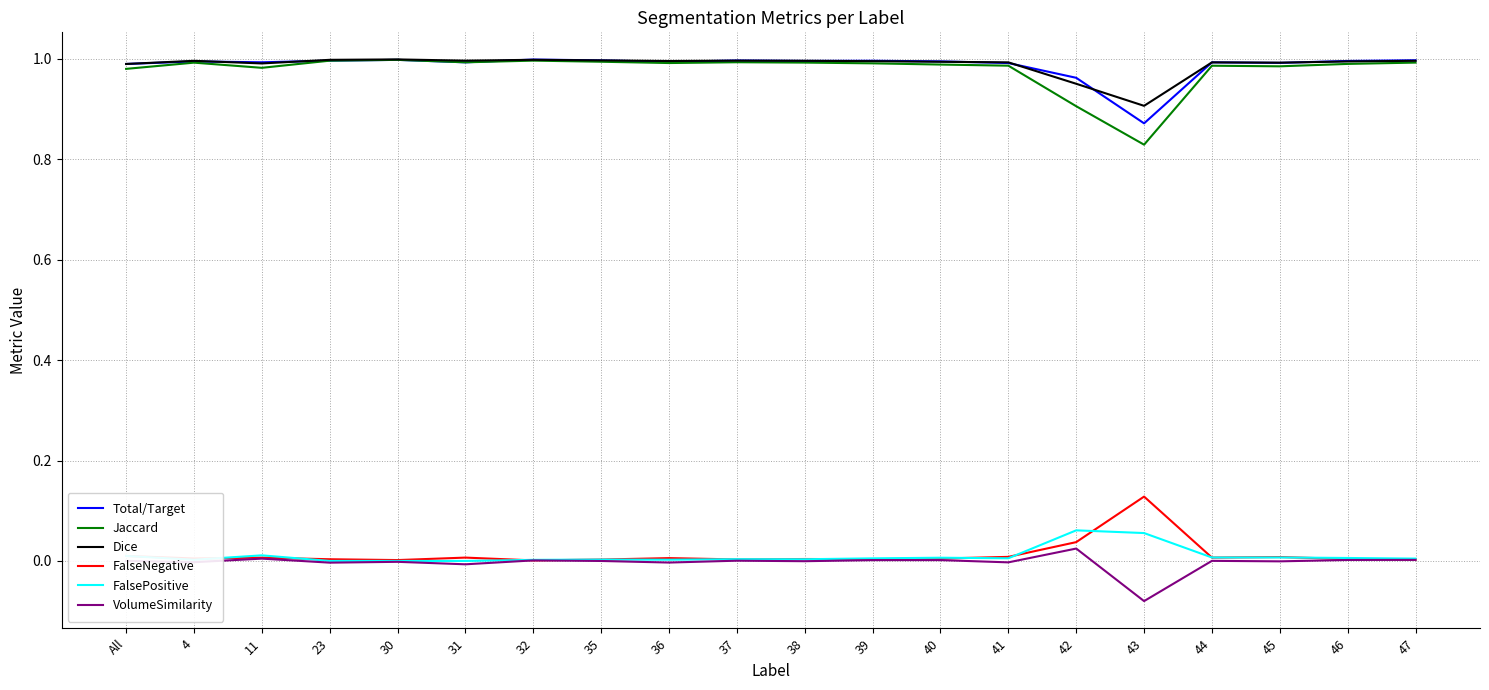

Which label corresponds to the smallest value in the chart?

43